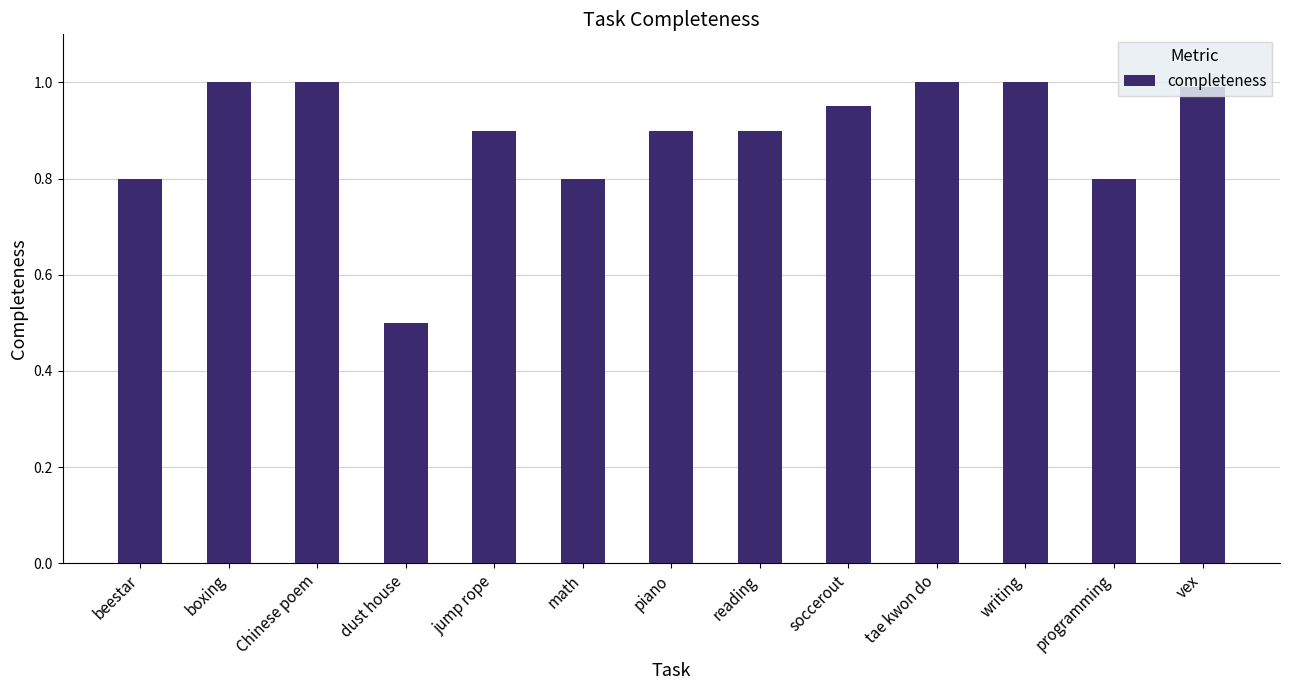

Which label corresponds to the smallest value in the chart?

dust house